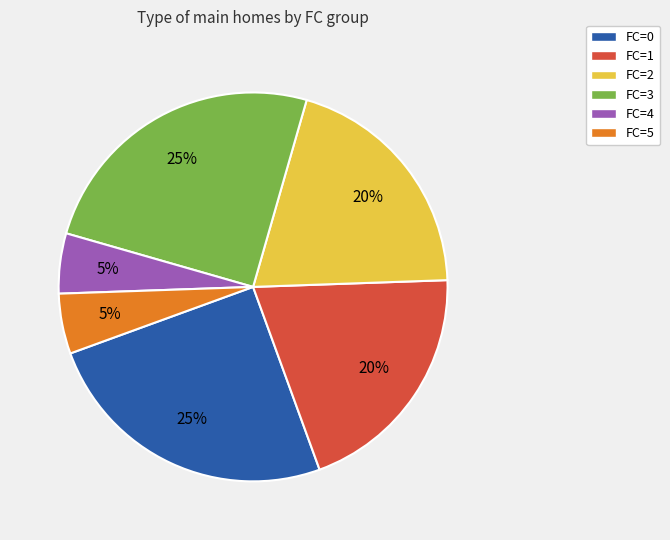

To the nearest percent, what is the difference between the FC=1 and FC=5 slice percentages?

15%